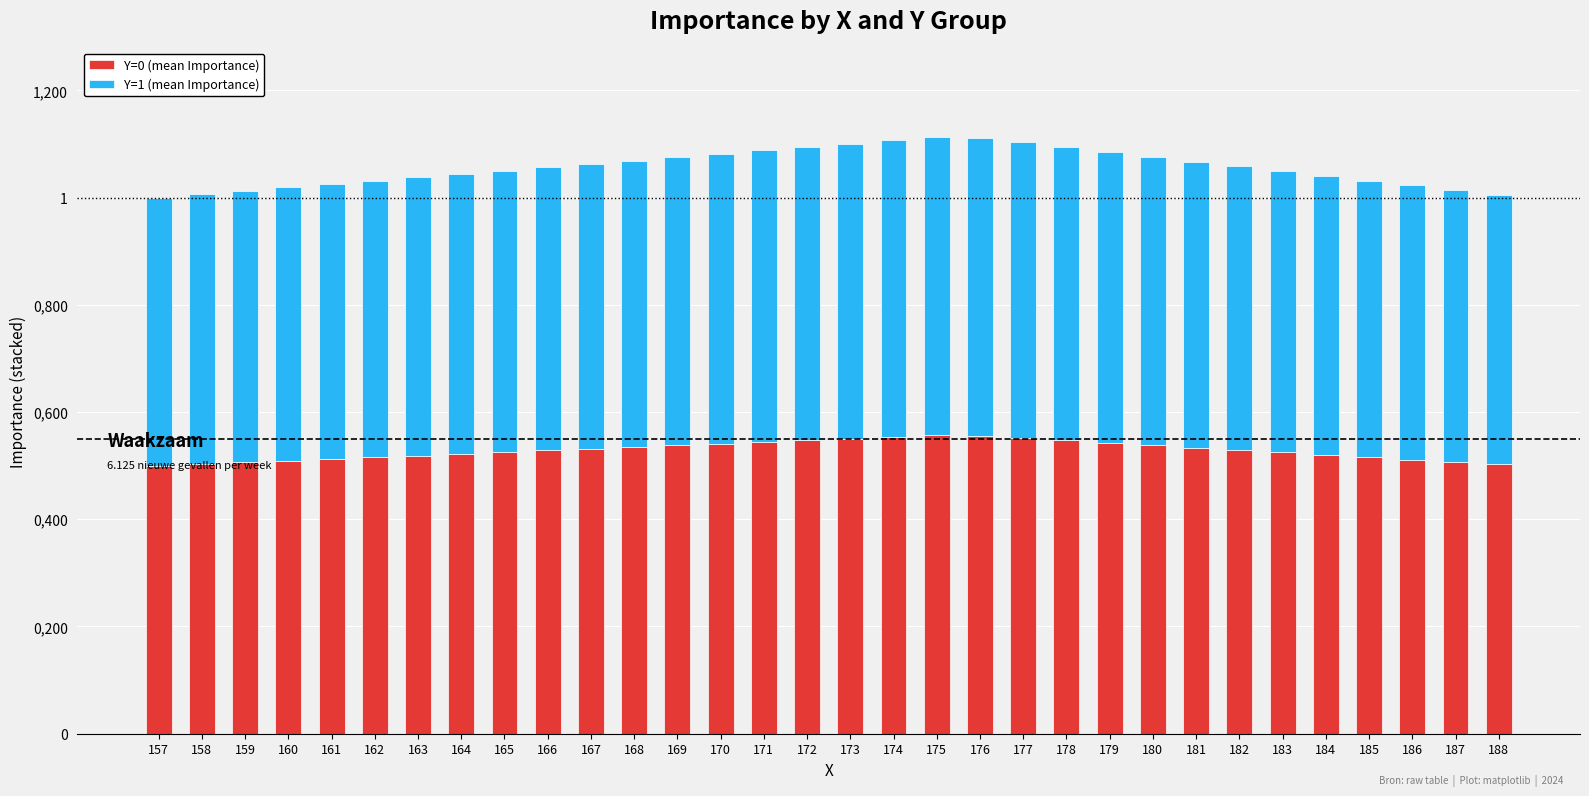

Does the chart contain stacked bars?

Yes